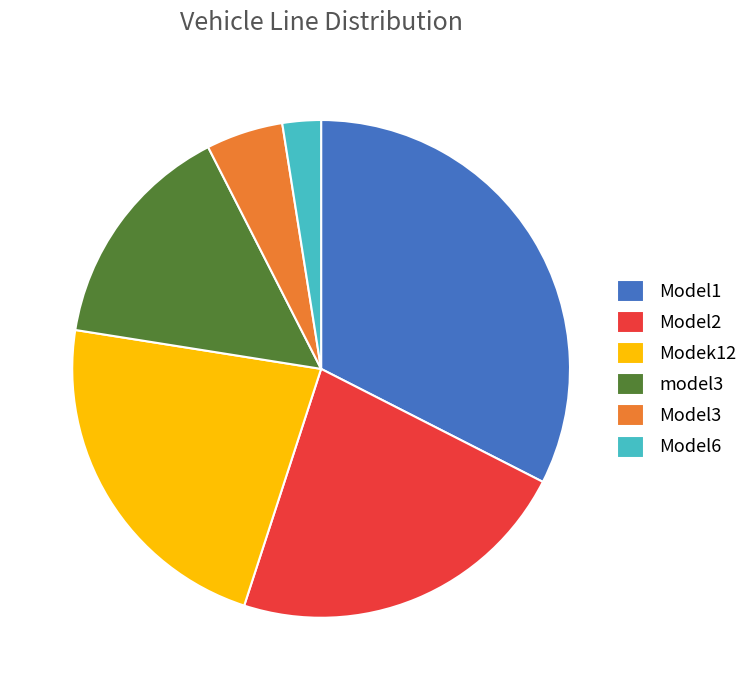

Between Model3 and Model6, which is larger?

Model3